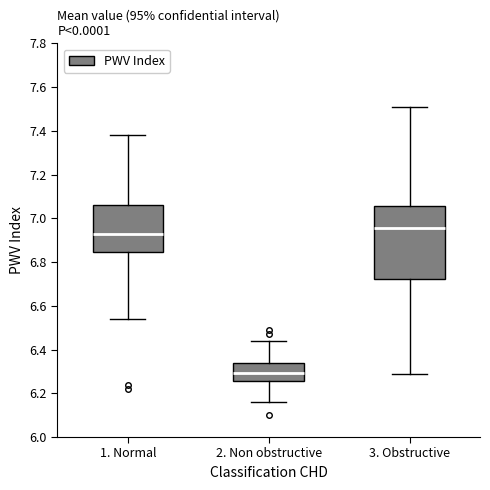

Which box has the highest median line?

3. Obstructive